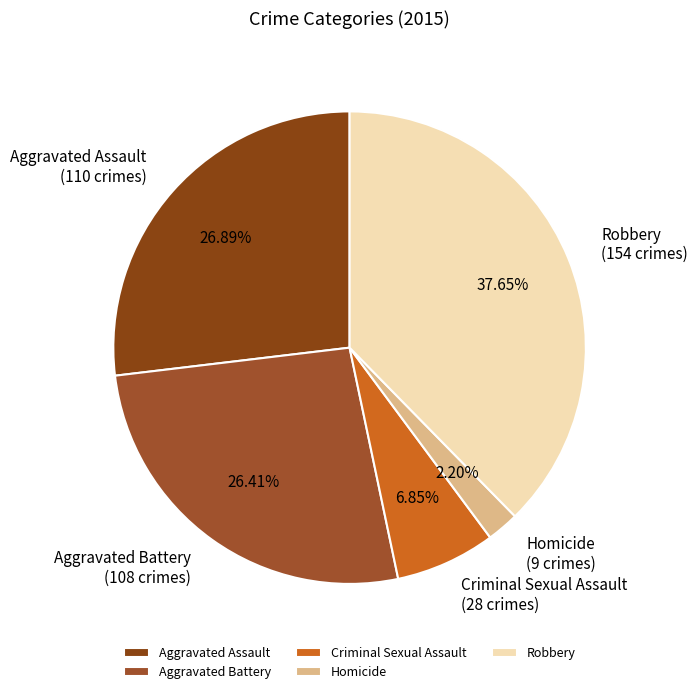

Which category has the smallest portion of the pie?

Homicide